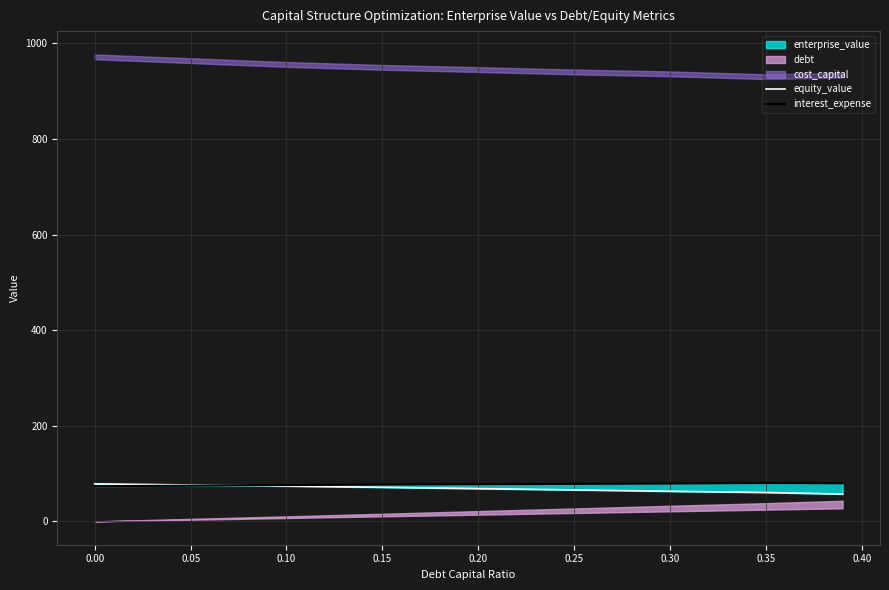

What is the label of the 3rd point from the left?

0.10